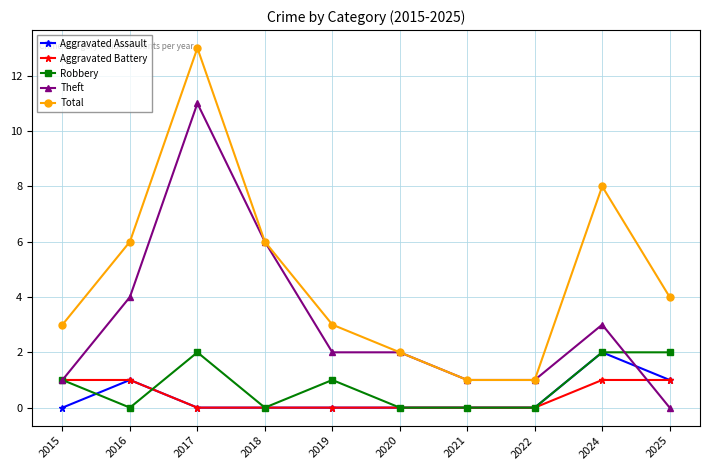

What is the difference between the second highest and second lowest values in the Aggravated Assault series?

1